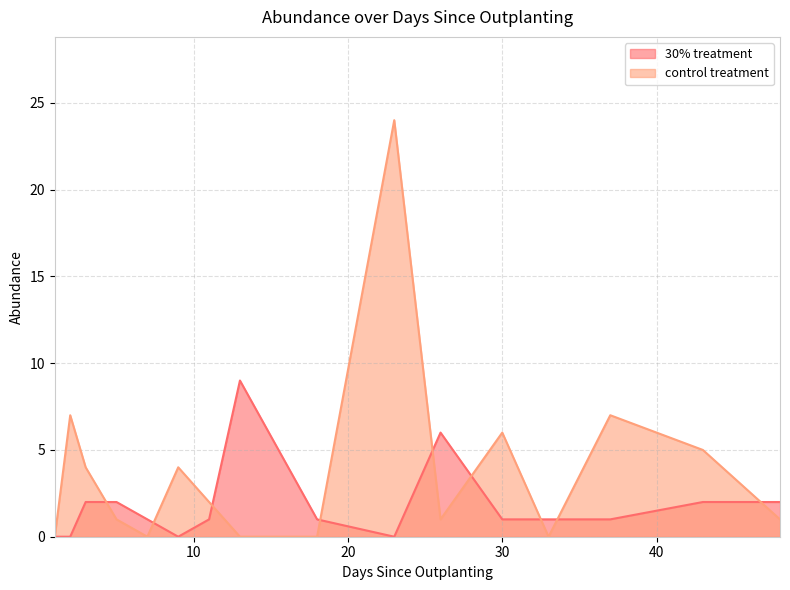

What is the difference between the 30% treatment values at 1 and 30?

1